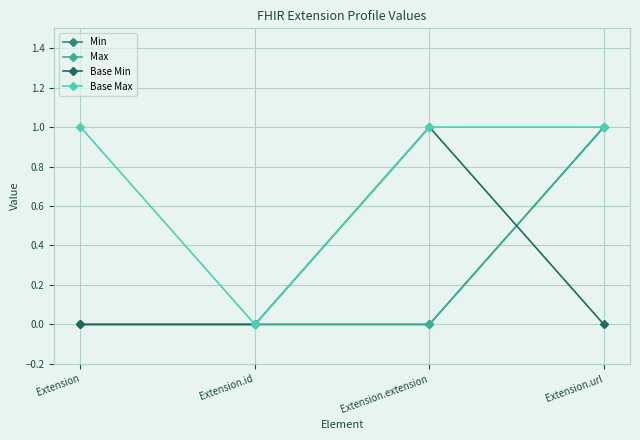

Reading left to right, what are all the values shown in this chart?

Min: 0	0	0	1
Max: 0	0	0	1
Base Min: 0	0	1	0
Base Max: 1	0	1	1